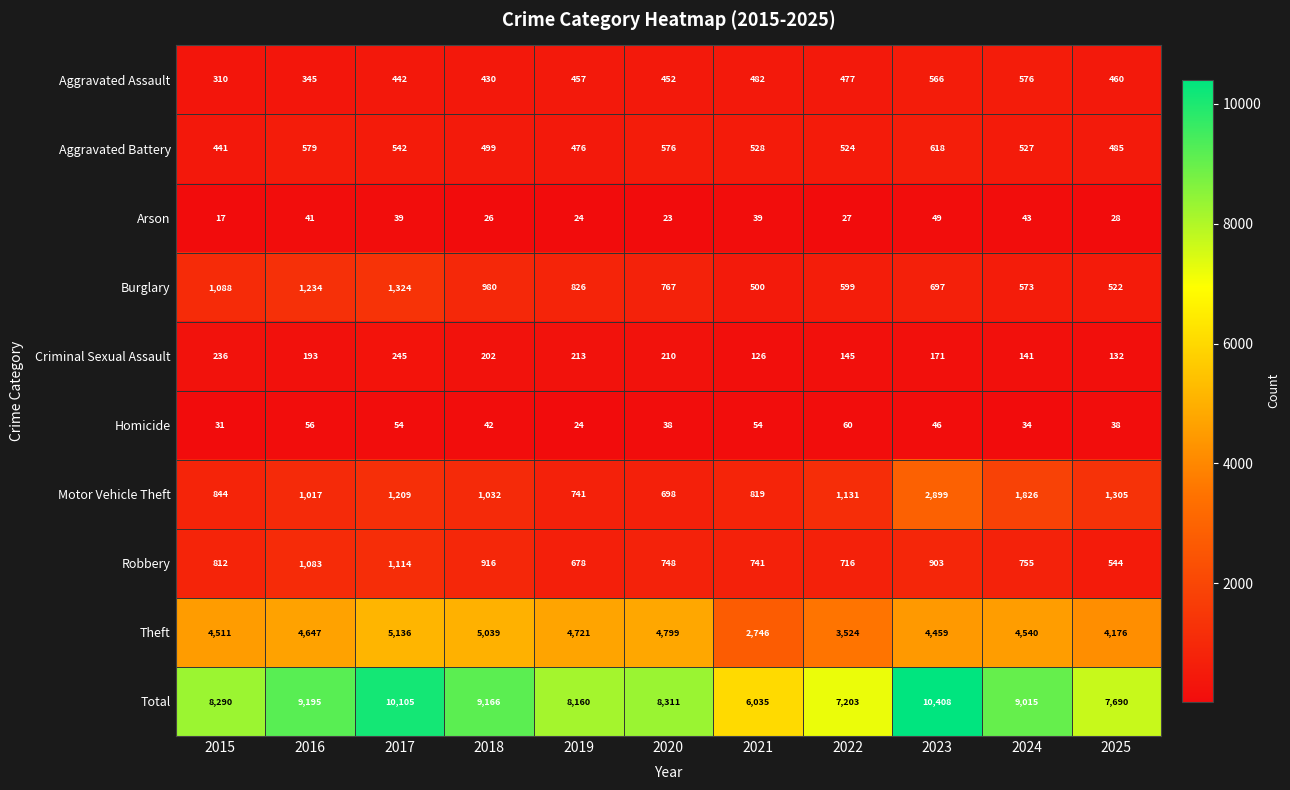

List the series in order of their peak value, highest first.

Total, Theft, Motor Vehicle Theft, Burglary, Robbery, Aggravated Battery, Aggravated Assault, Criminal Sexual Assault, Homicide, Arson